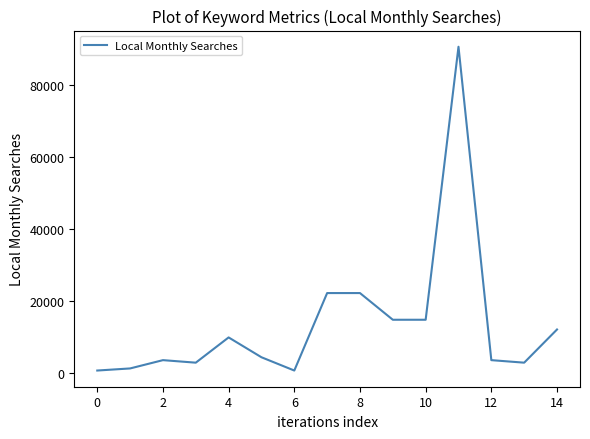

What is the average value?

13776